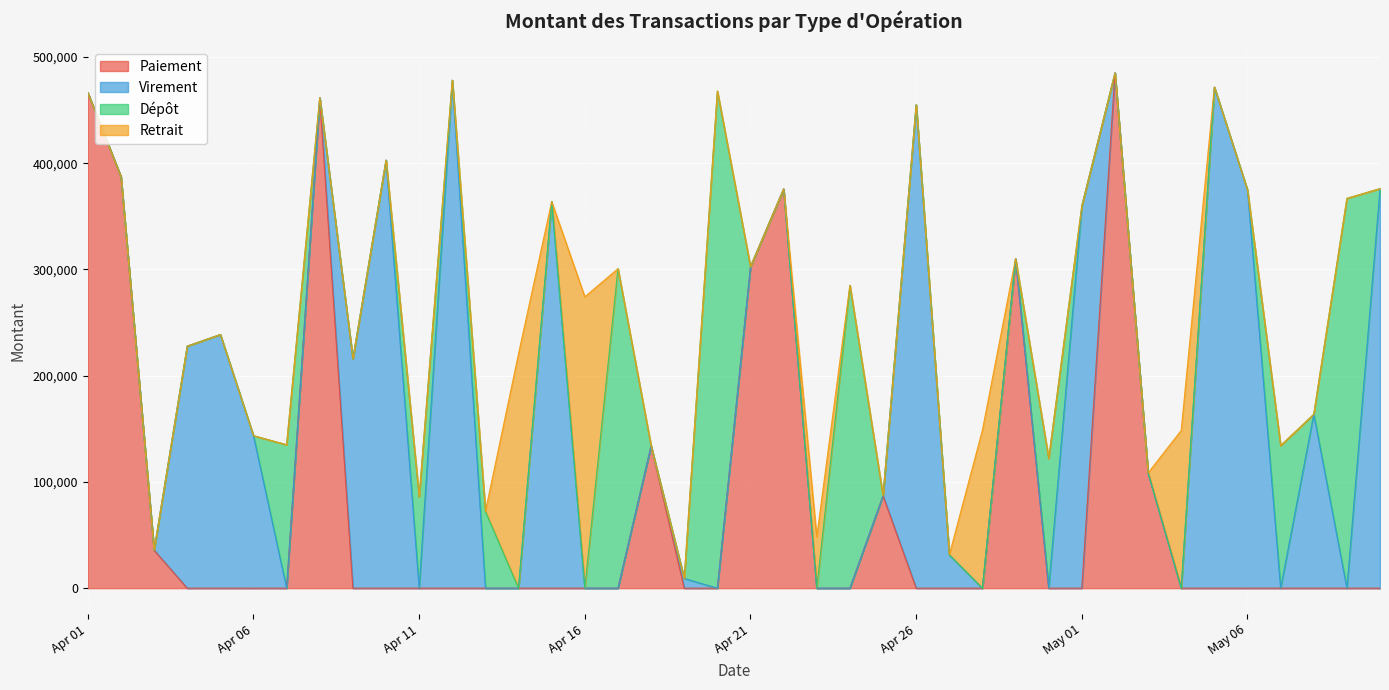

Which category has the highest value across all series?

2025-05-02